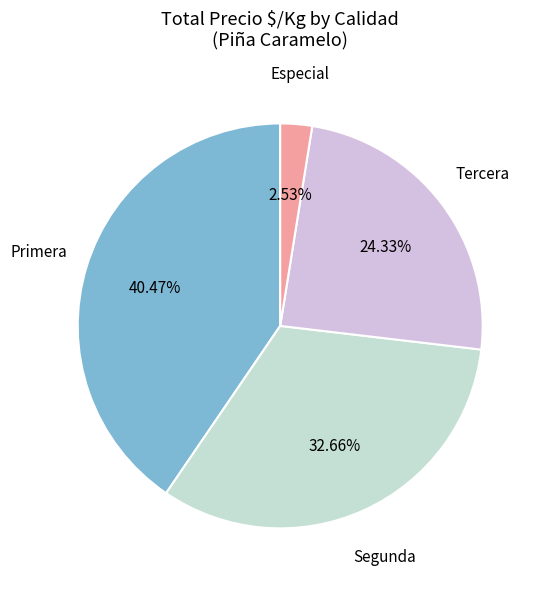

How many slices are in this pie chart?

4